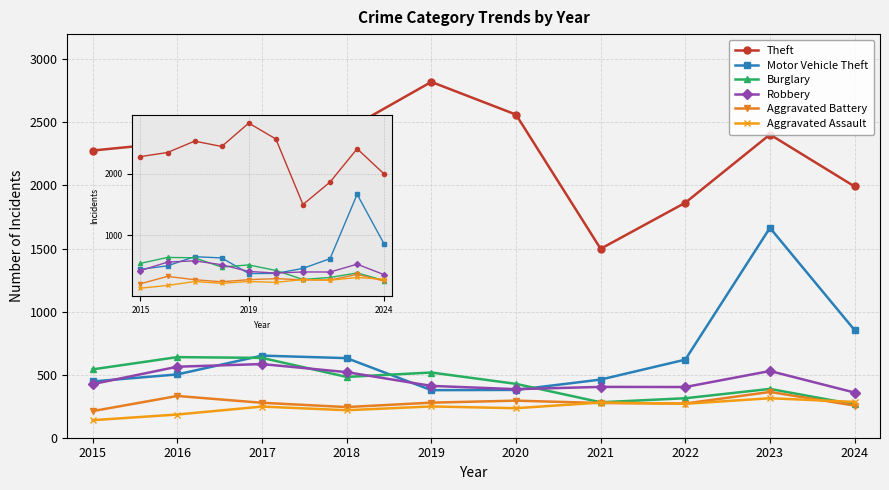

List the series in order of their peak value, lowest first.

Aggravated Assault, Aggravated Battery, Robbery, Burglary, Motor Vehicle Theft, Theft